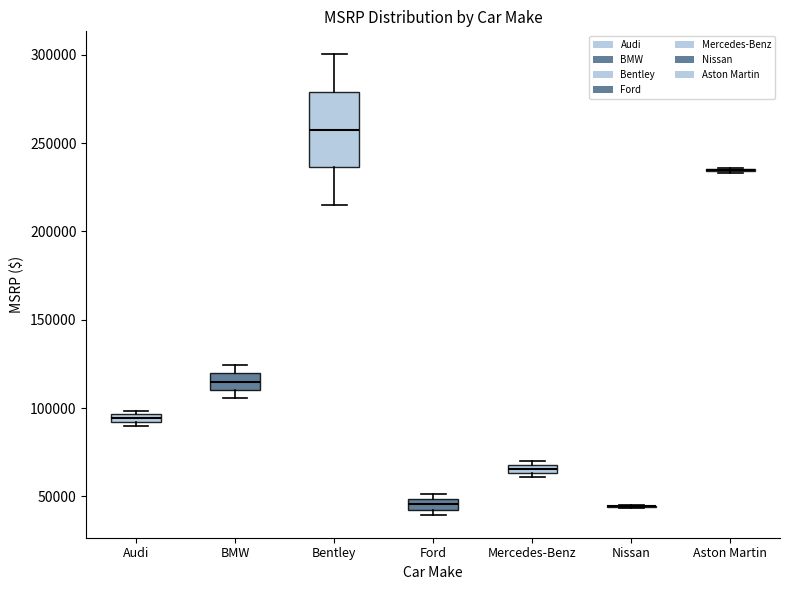

Comparing the boxes themselves (not the whiskers), which one is the tallest?

Bentley